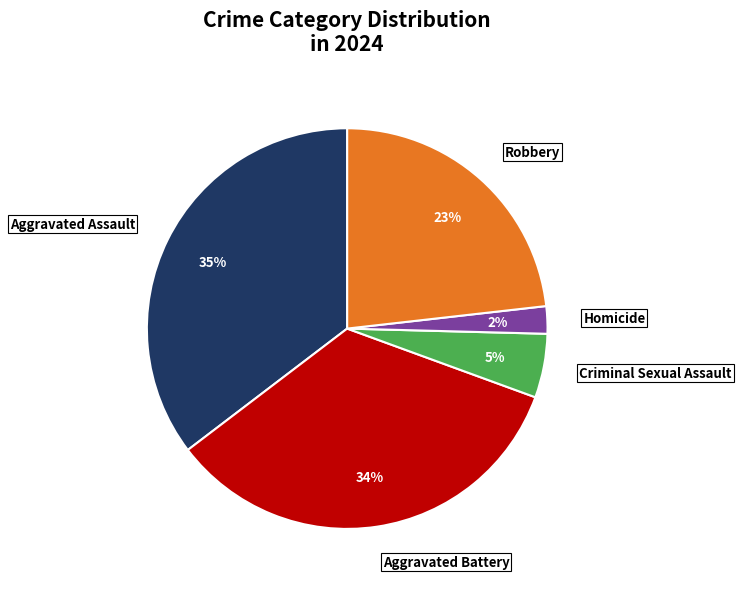

Count the number of slices in the pie.

5